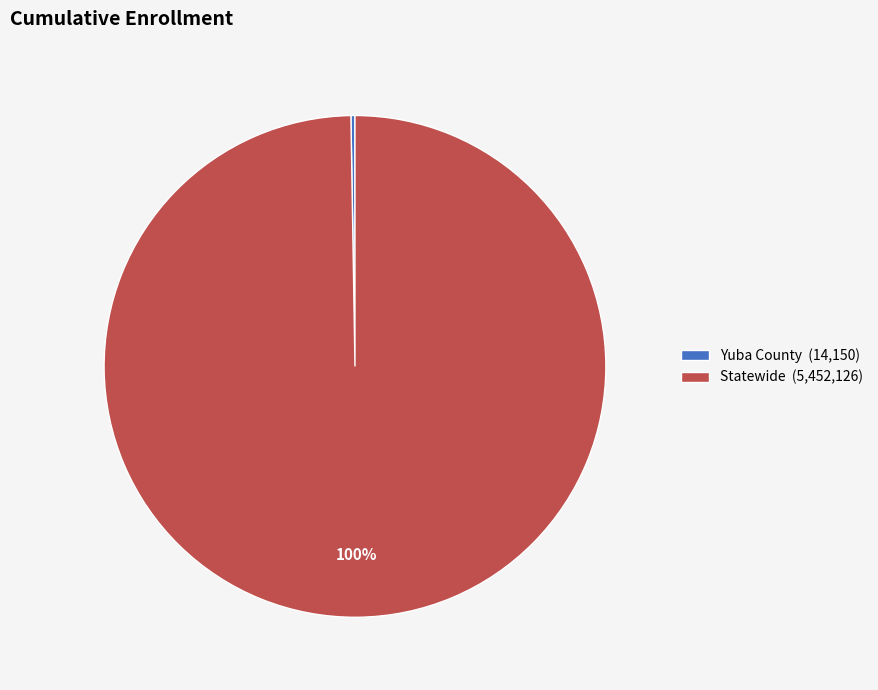

What percentage is the Statewide (5,452,126) slice, to the nearest percent?

100%